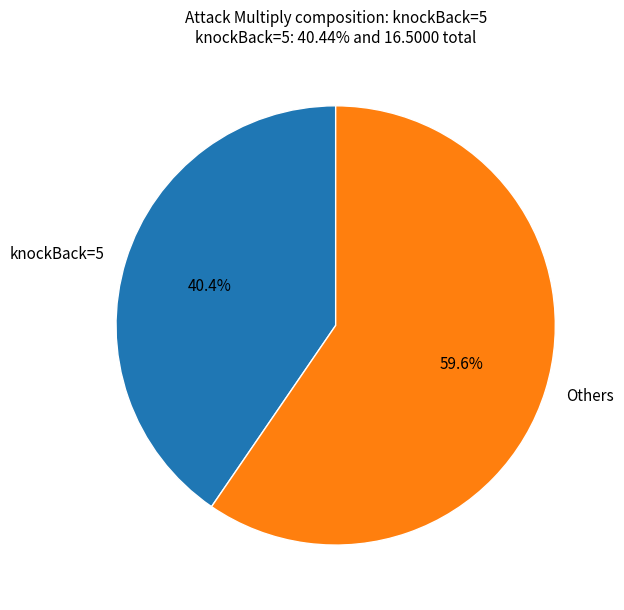

Which slice represents more than half of the pie?

Others